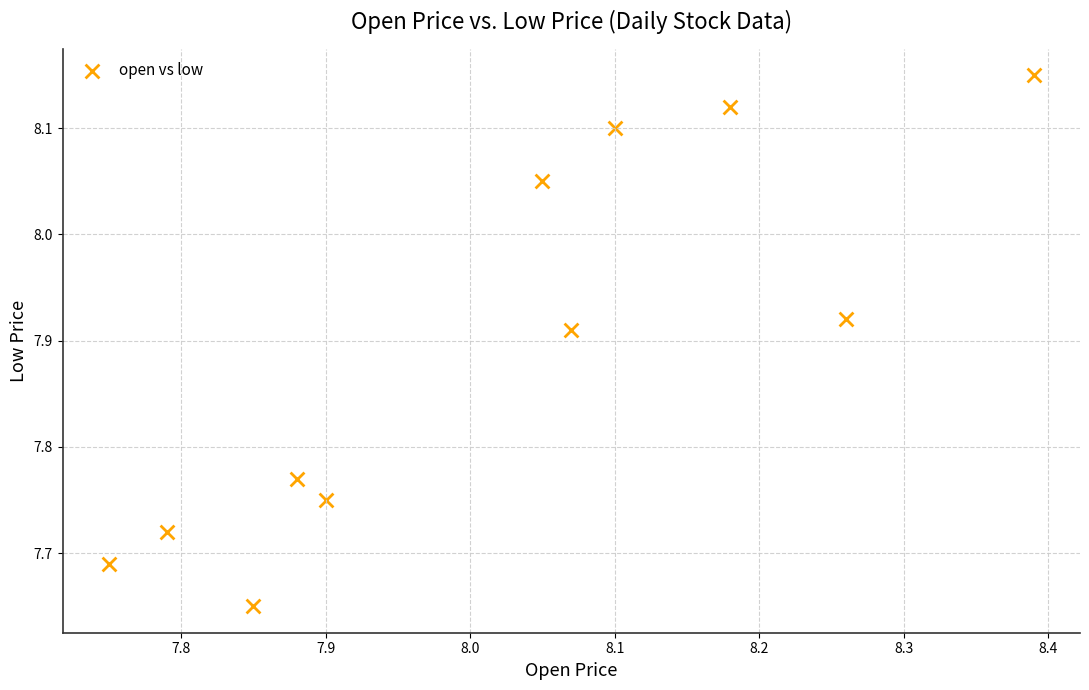

What is the range of Y values (max minus min)?

0.5